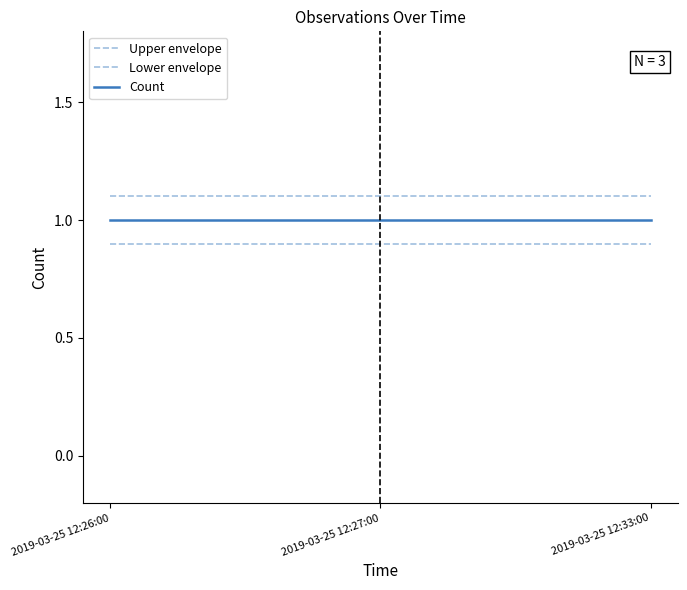

Reading left to right, transcribe all the data shown in this chart.

Upper envelope: 1.1	1.1	1.1
Lower envelope: 0.9	0.9	0.9
Count: 1.0	1.0	1.0